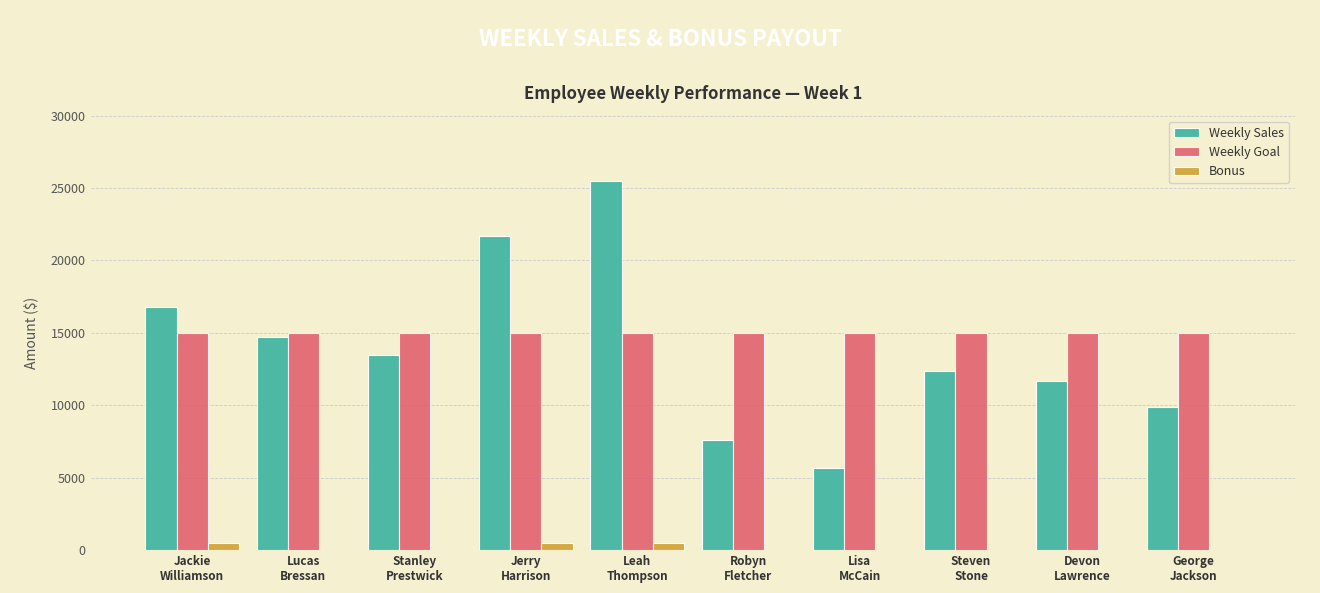

What is the approximate value of Weekly Goal at Lucas
Bressan?

15000.0